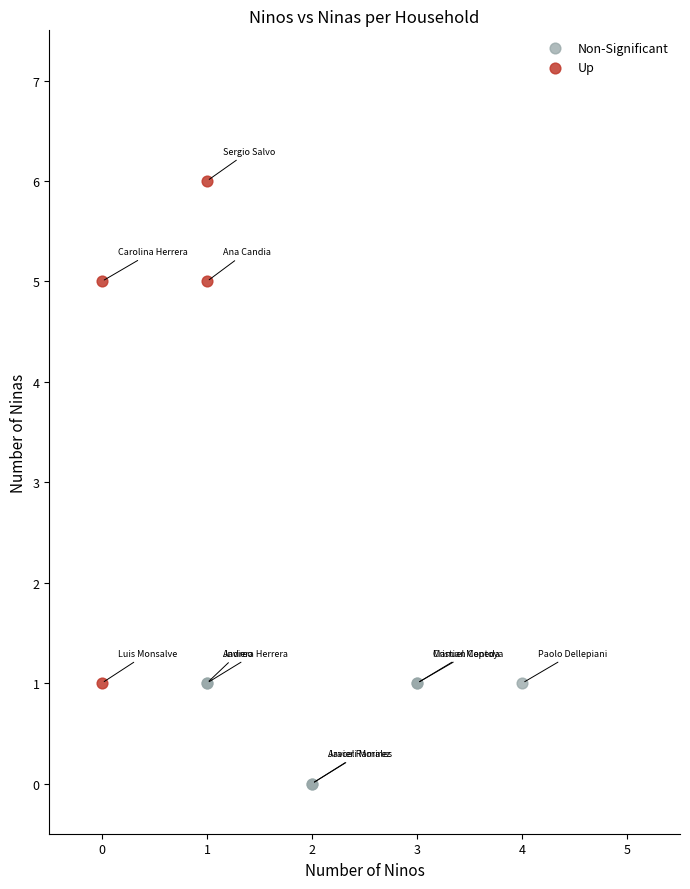

Which series contains the highest Y value?

Up